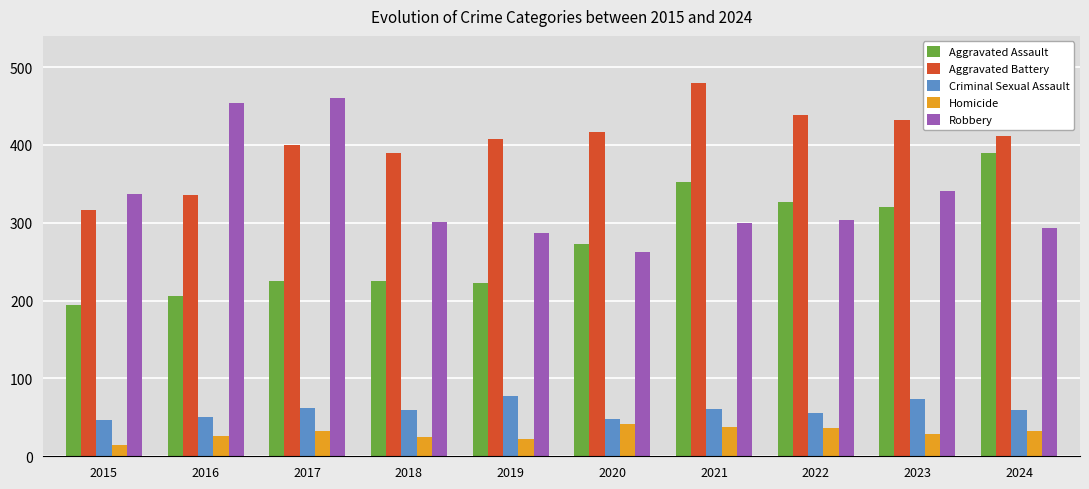

The value of Robbery at 2023 is 341. True or false?

True